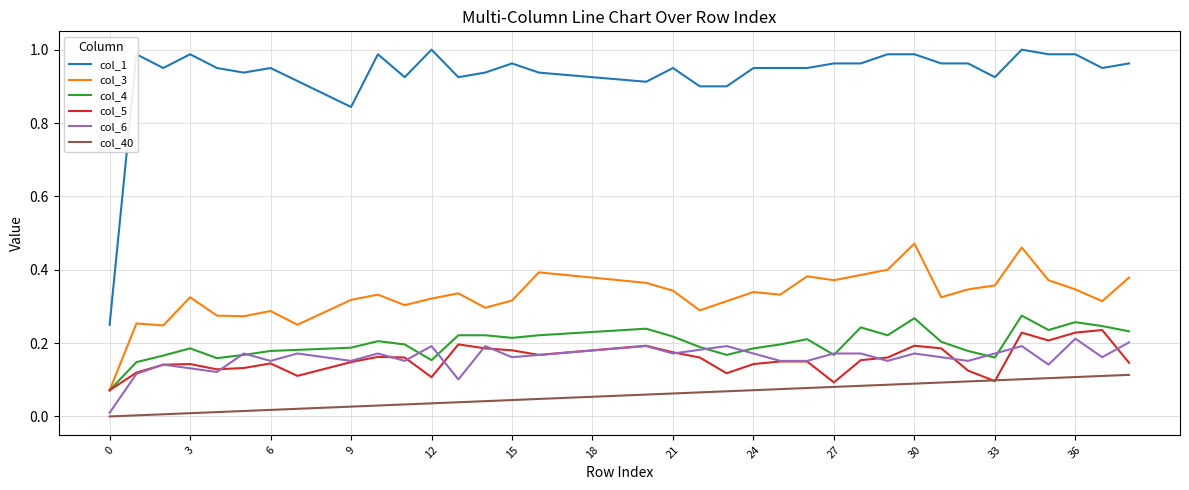

Which series has the largest total across all categories?

col_1